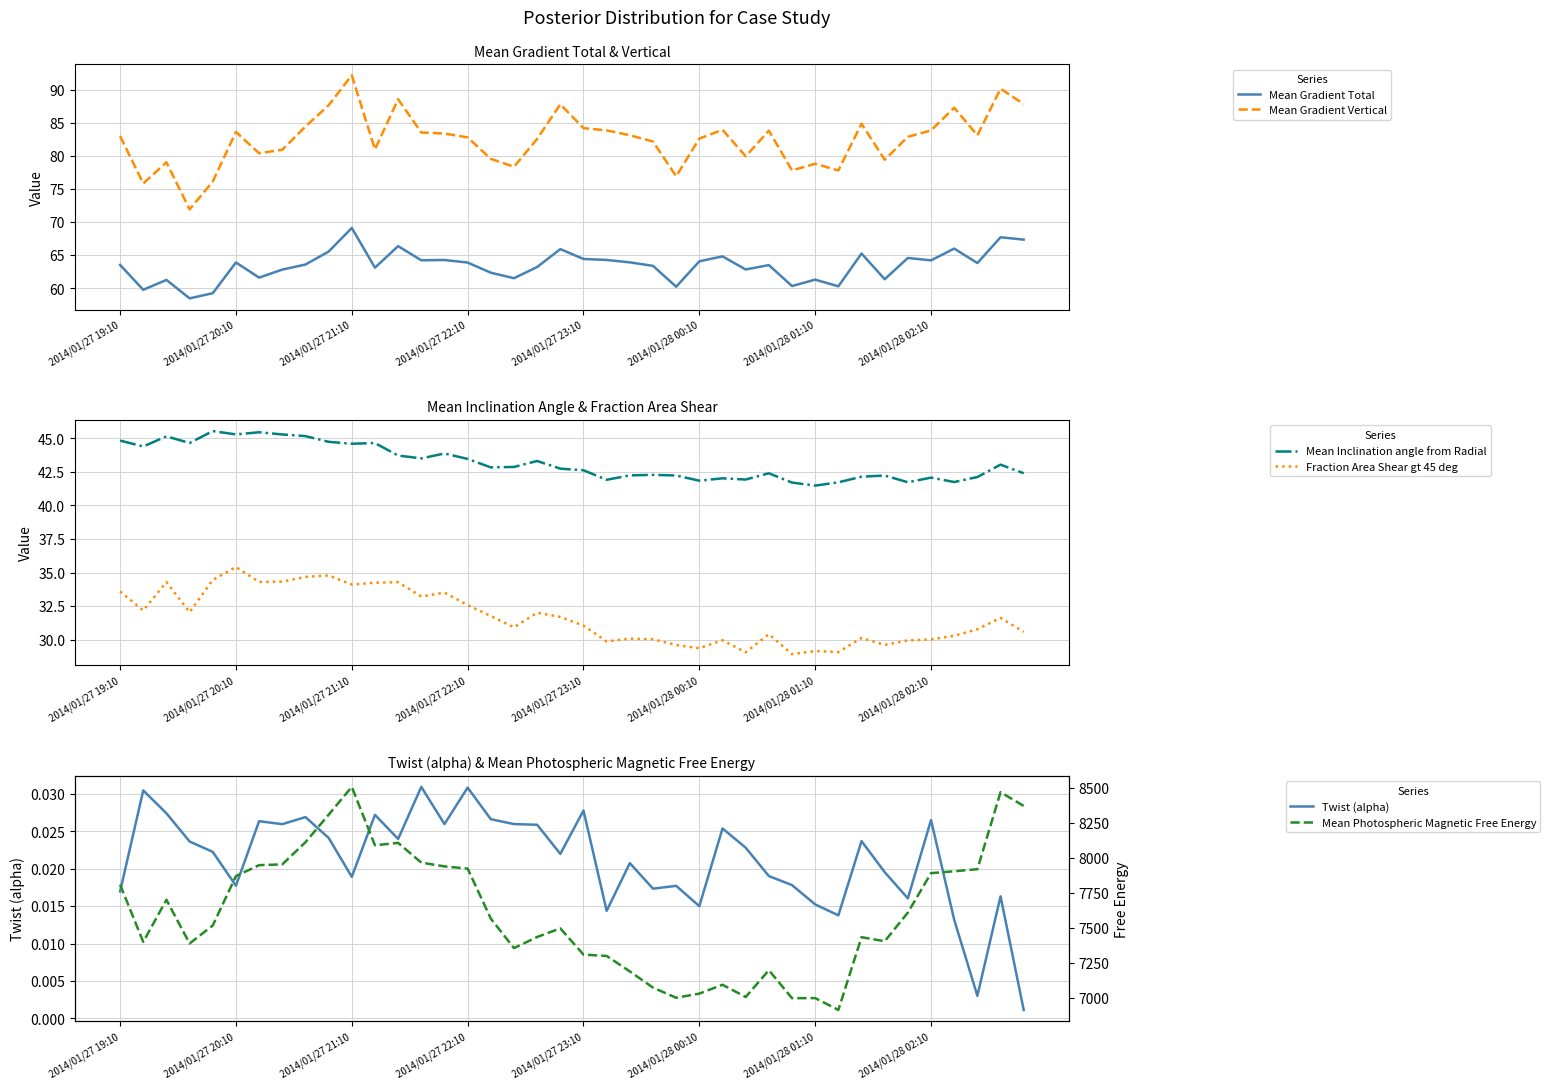

What are all the series names shown in the legend?

Mean Gradient Total, Mean Gradient Vertical, Mean Inclination angle from Radial, Fraction Area Shear gt 45 deg, Twist (alpha), Mean Photospheric Magnetic Free Energy